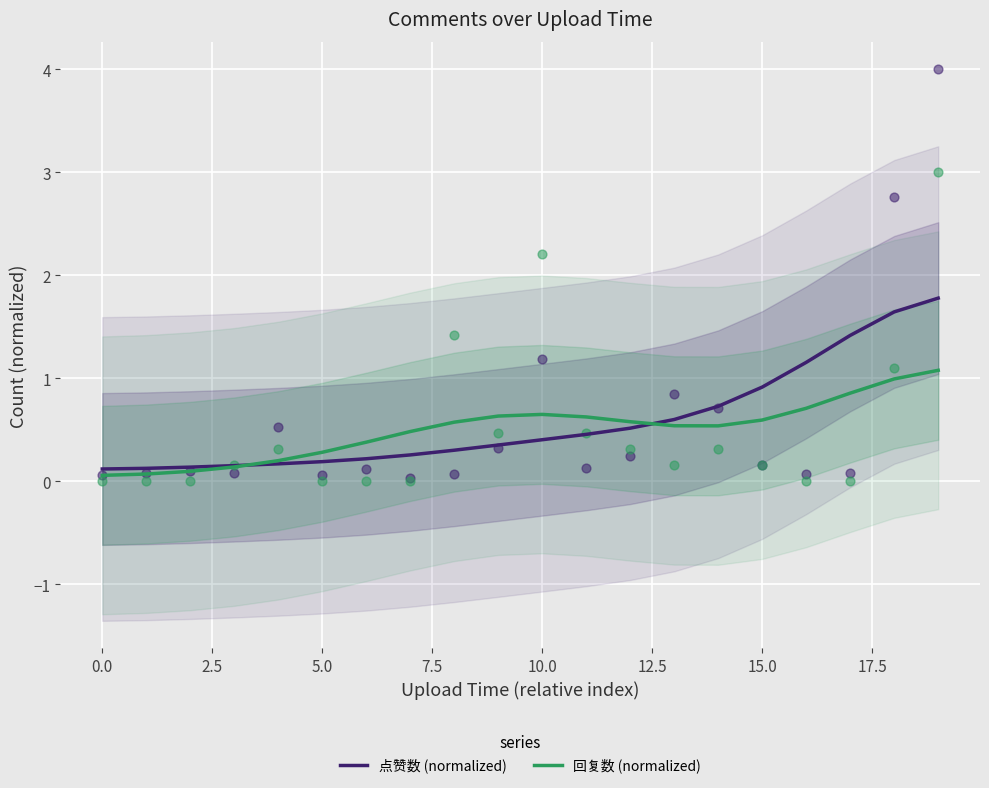

Which series contains the lowest Y value?

回复数 (normalized)